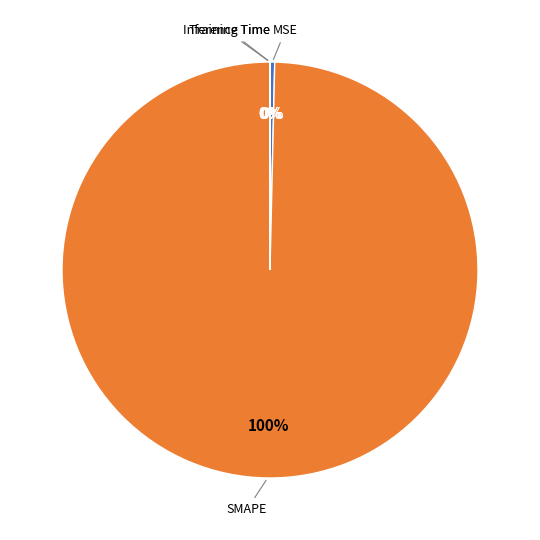

To the nearest percent, what is the difference between the largest and smallest slice percentages?

100%